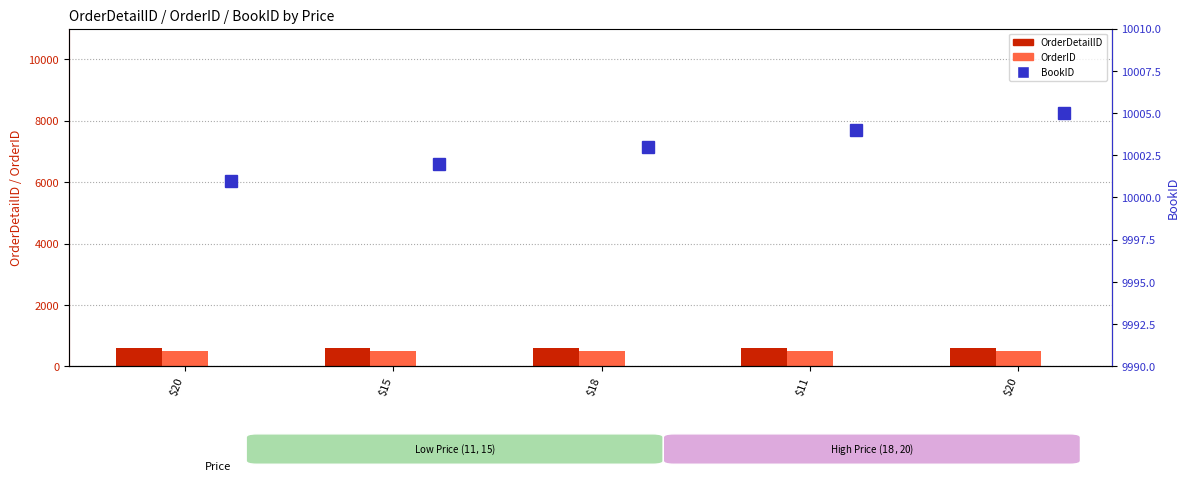

Which series changed the most between $15 and $18?

OrderDetailID